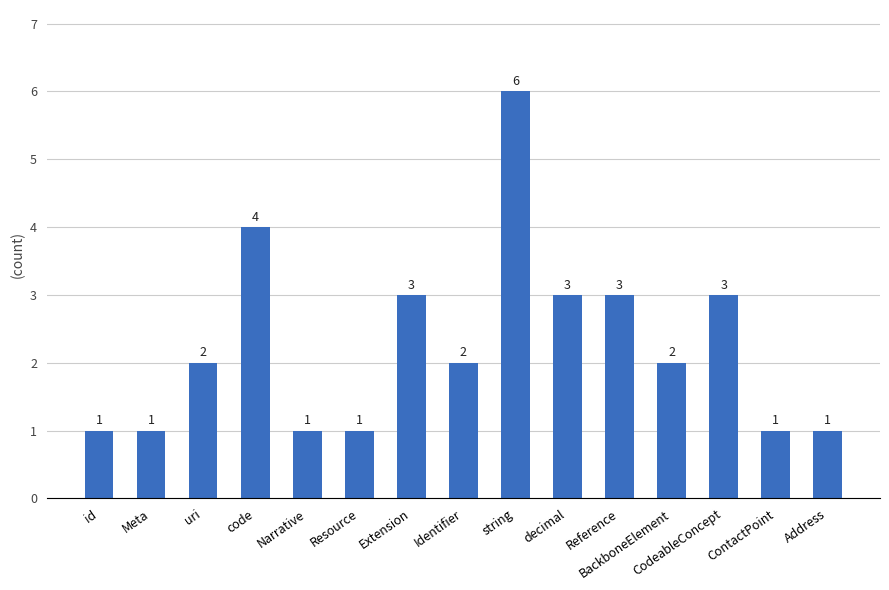

Approximately how many times larger is the value at string compared to Identifier?

3.0